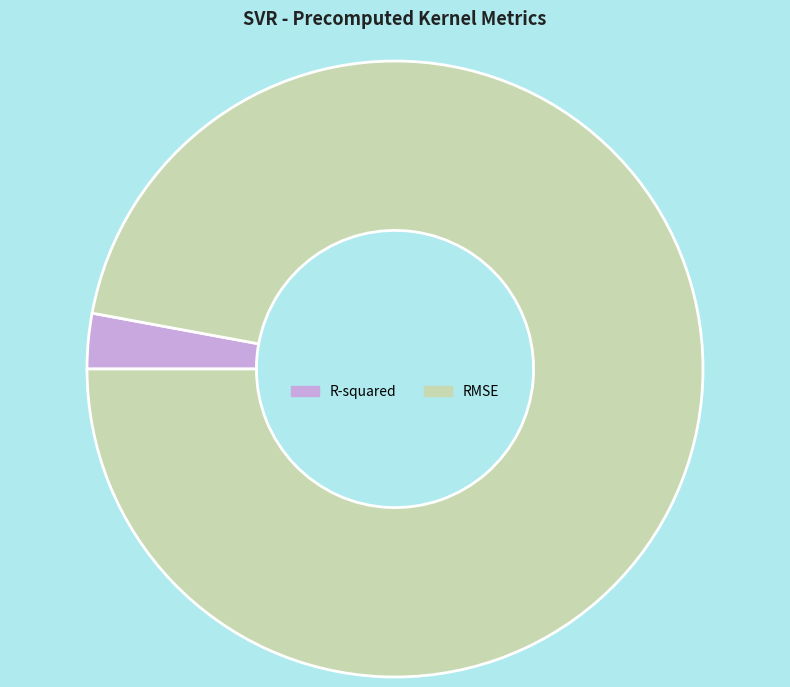

Do RMSE and R-squared together represent more than half of the pie?

Yes